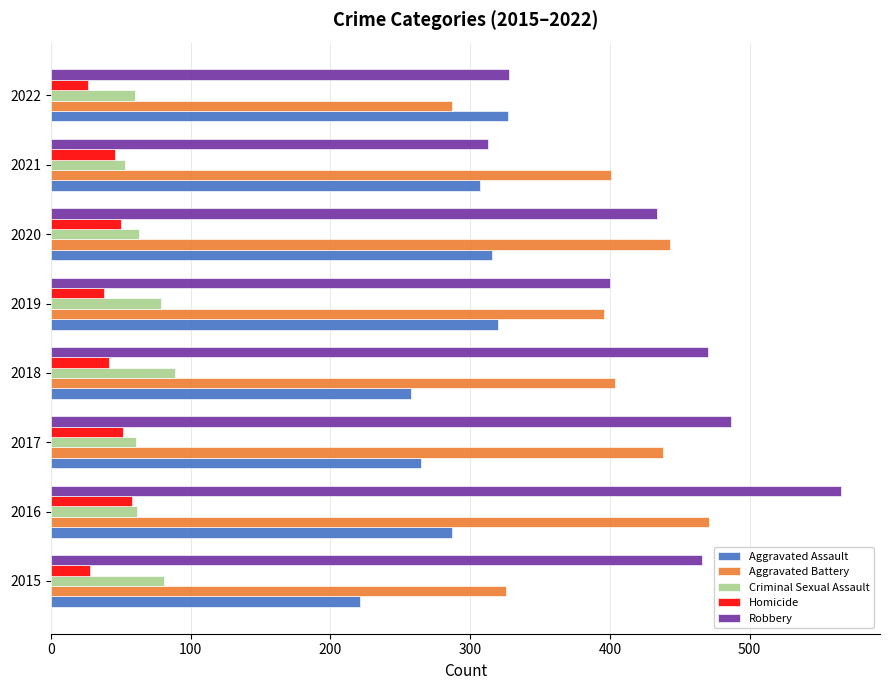

What is the sum of all Homicide values?

341